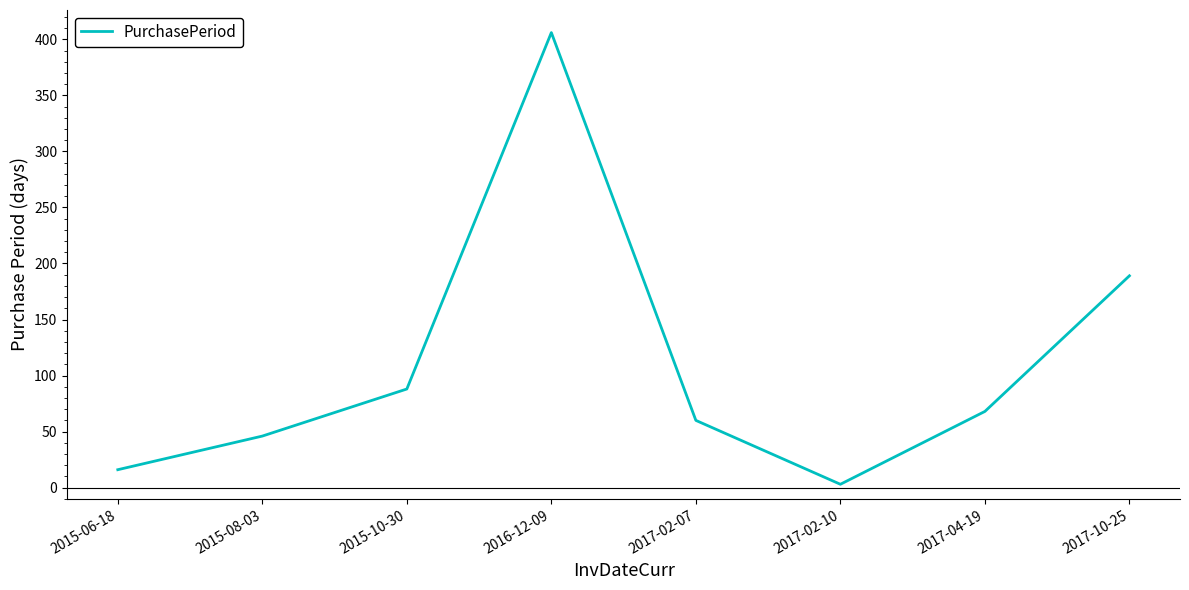

List the labels in order of value, smallest first.

2017-02-10, 2015-06-18, 2015-08-03, 2017-02-07, 2017-04-19, 2015-10-30, 2017-10-25, 2016-12-09